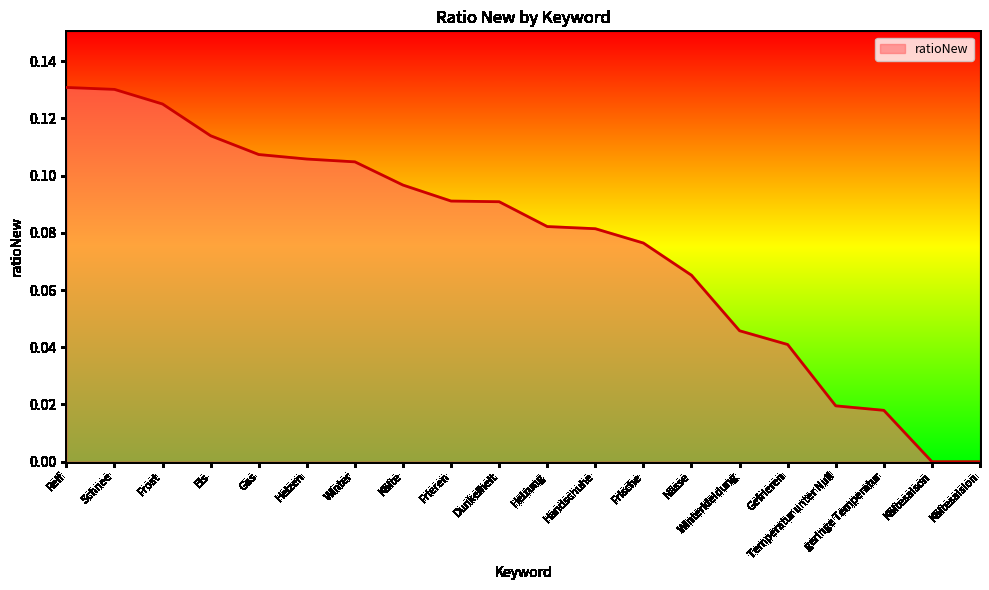

Which has a higher value, Handschuhe or Kältesaison?

Handschuhe